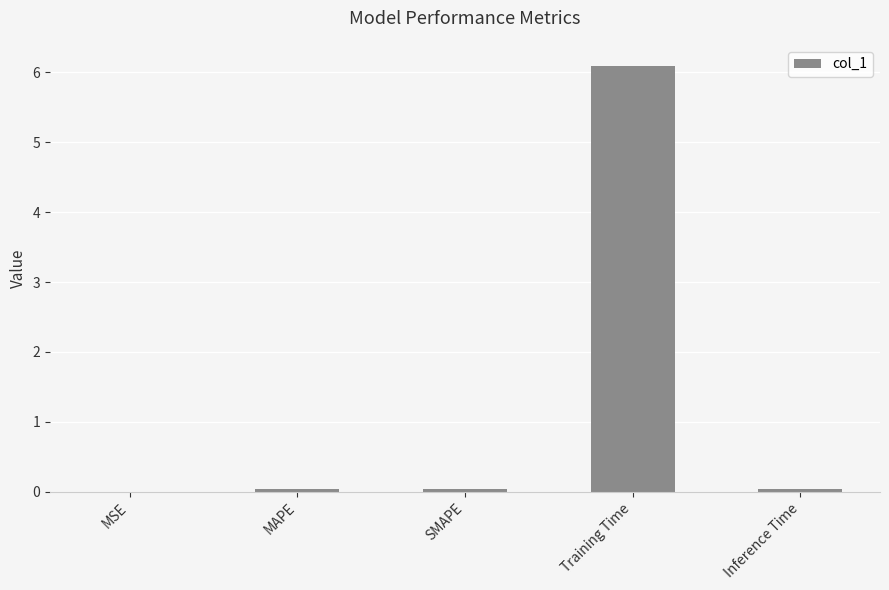

What is the maximum value shown in the chart?

6.1